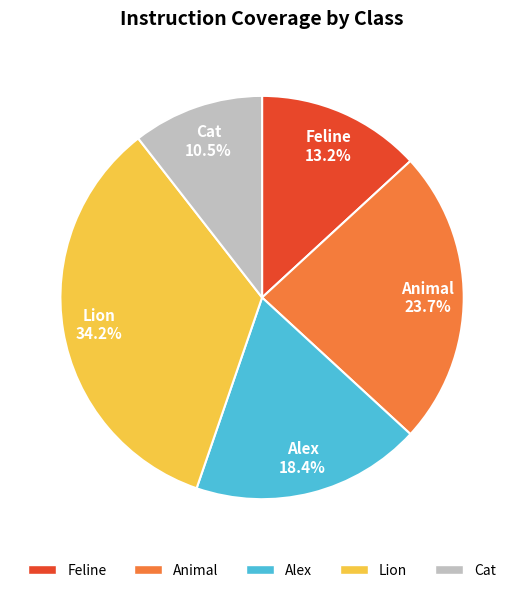

To the nearest percent, what portion does Lion represent?

34%